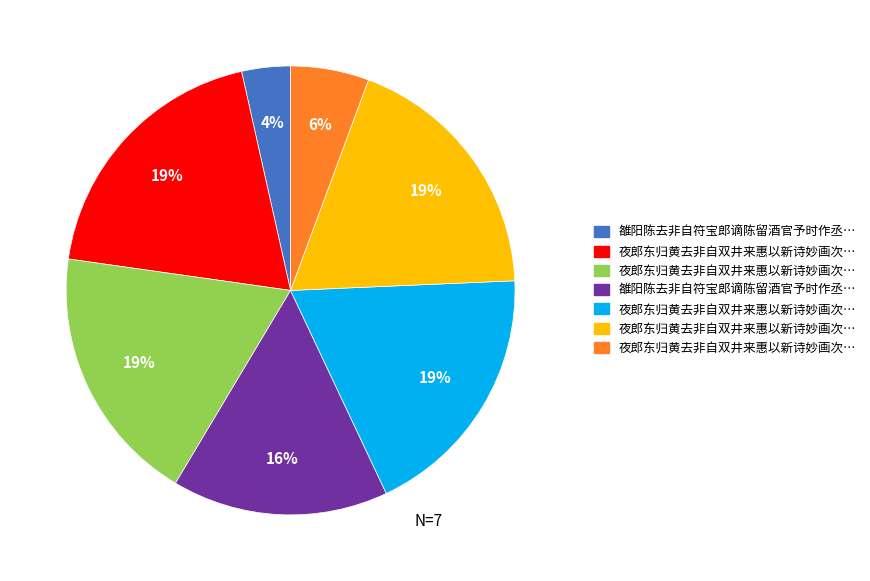

Does any single category account for the majority?

No